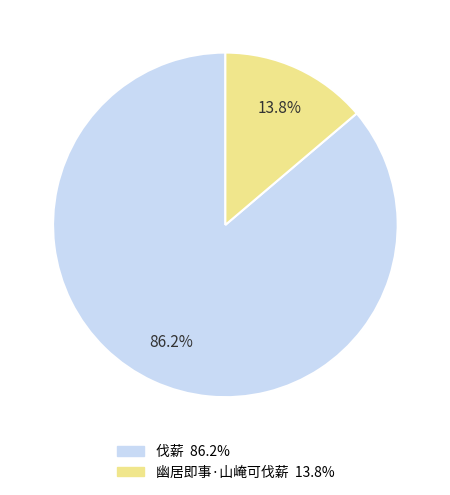

Combined, do 伐薪 and 幽居即事·山崦可伐薪 account for over 50%?

Yes